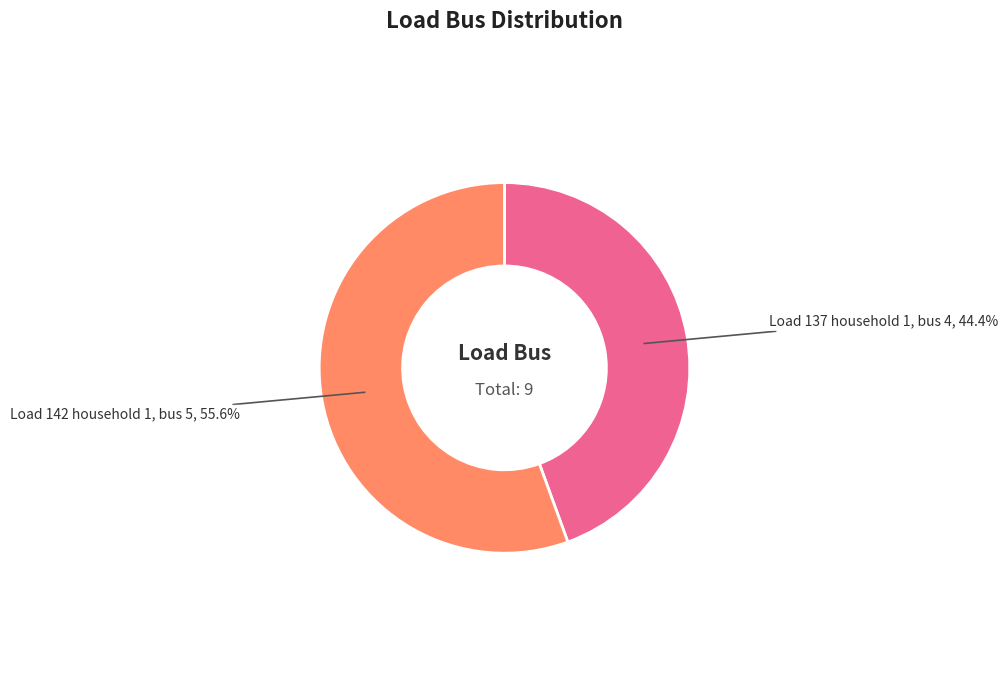

Is there any slice that represents more than half of the pie?

Yes